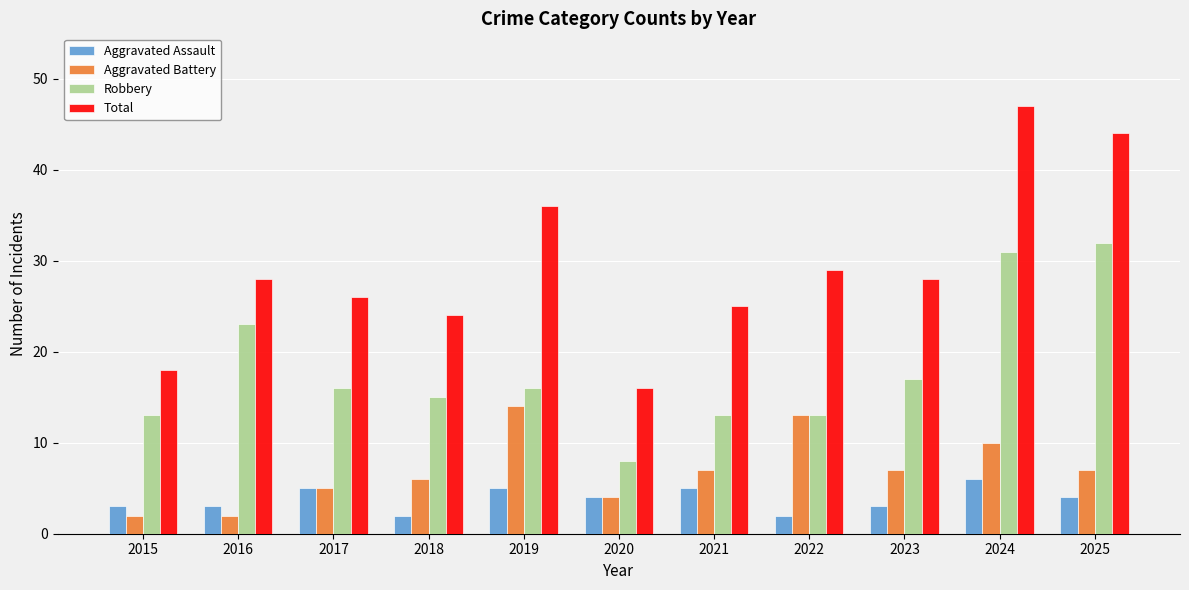

At 2018, list the series in order from smallest to largest.

Aggravated Assault, Aggravated Battery, Robbery, Total